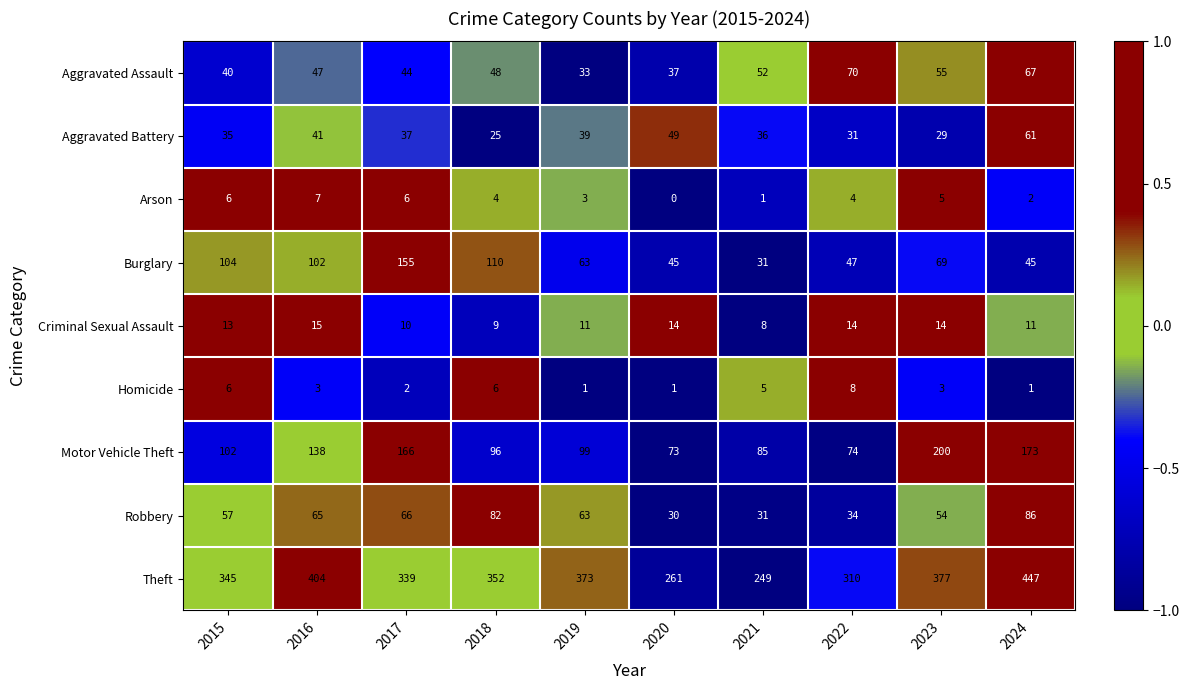

How many data points does each series have?

10